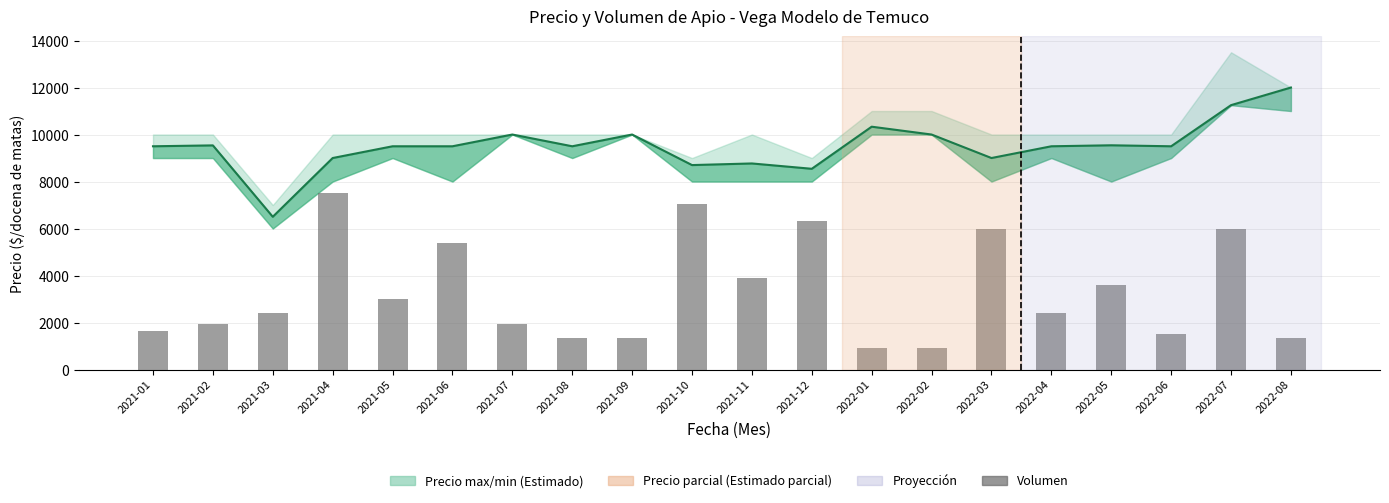

What is the spread (max minus min) of values at 2022-01?

9433